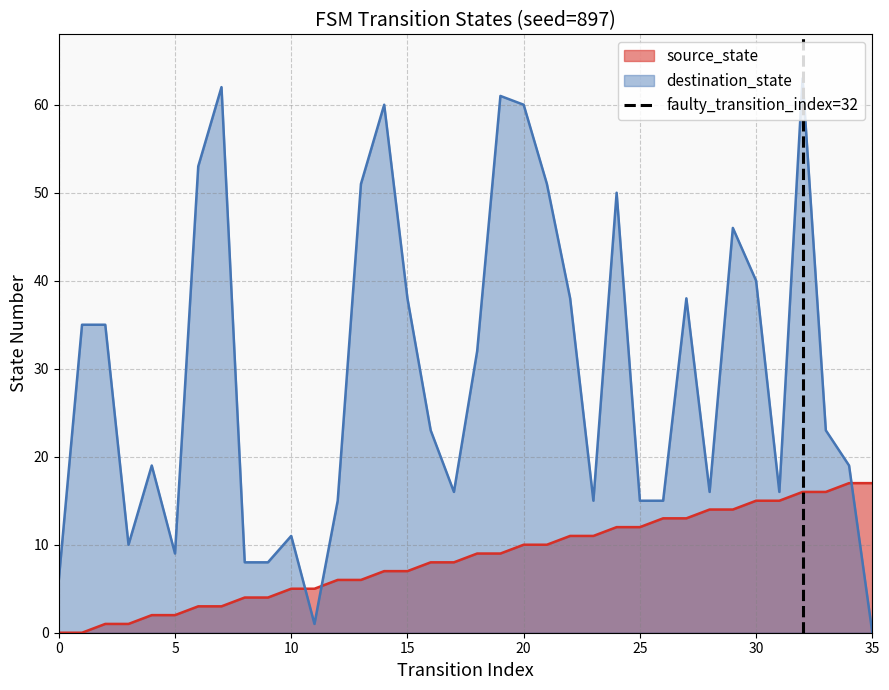

True or false: source_state and destination_state cross at least once.

True